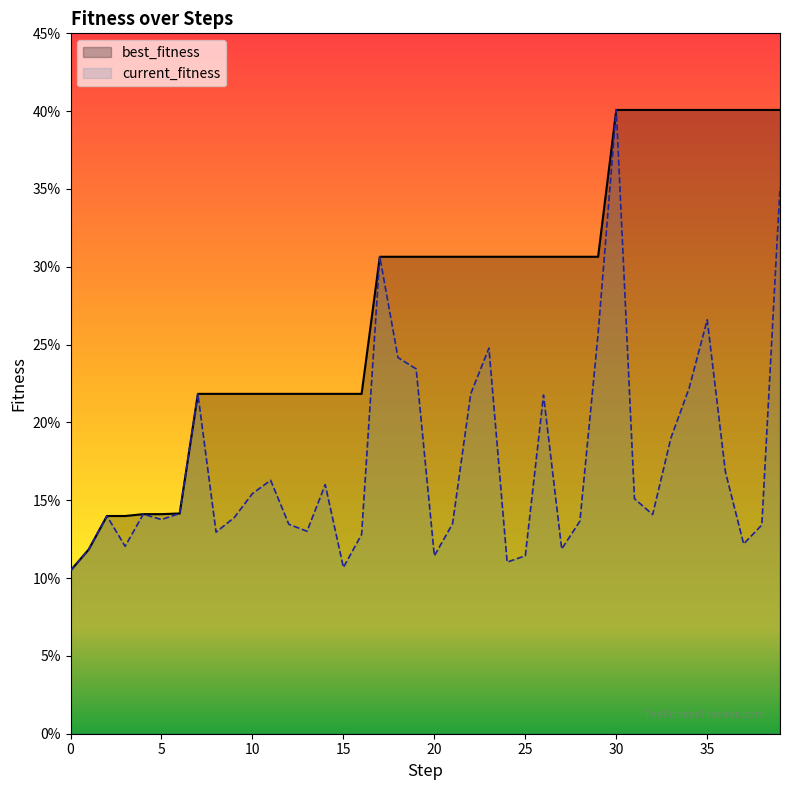

Which label corresponds to the largest value in the chart?

30